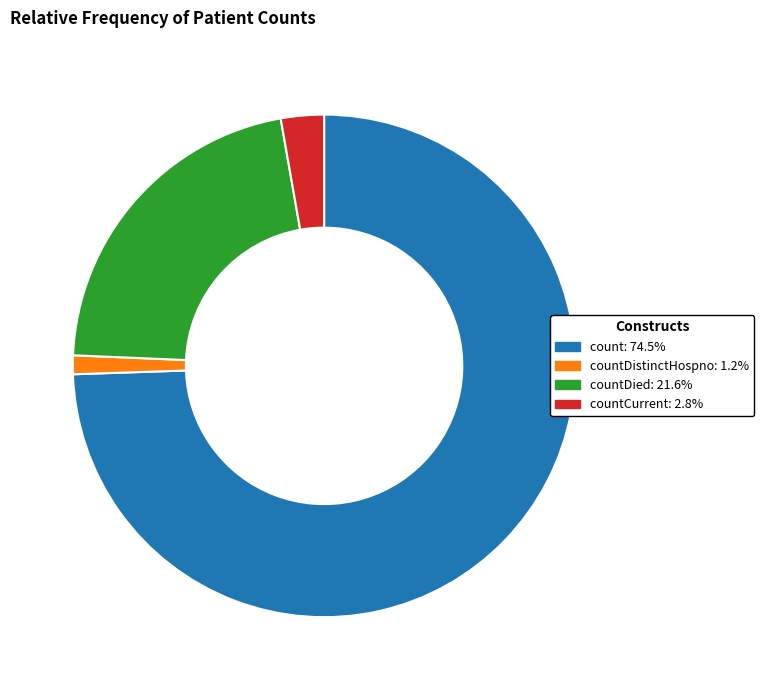

Approximately how many times larger is the value at count: 74.5% compared to countDistinctHospno: 1.2%?

61.9